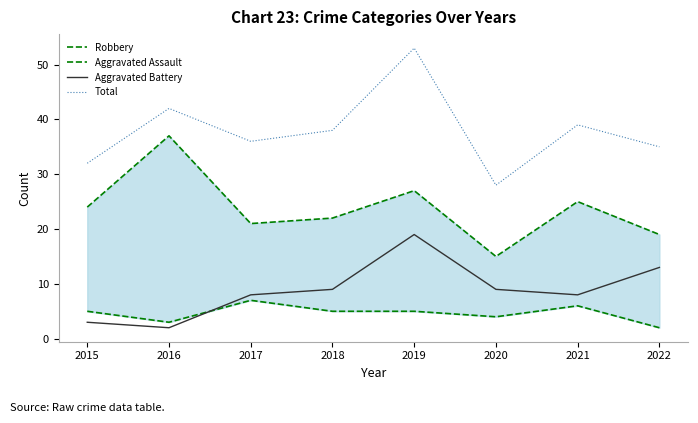

Is it true that Total equals 53 at 2017?

False